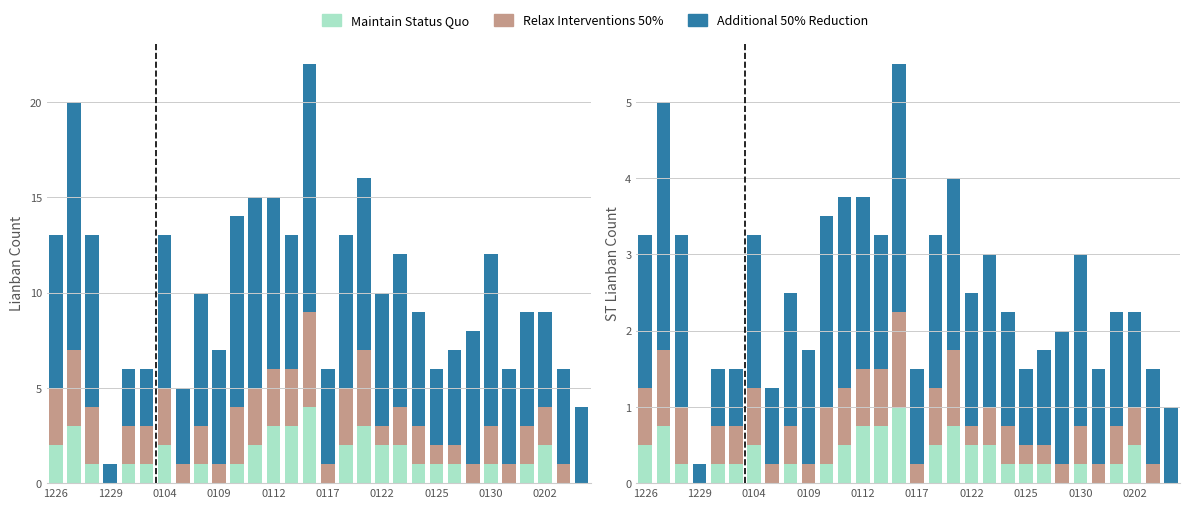

How many values in the Additional 50% Reduction series exceed 1?

24